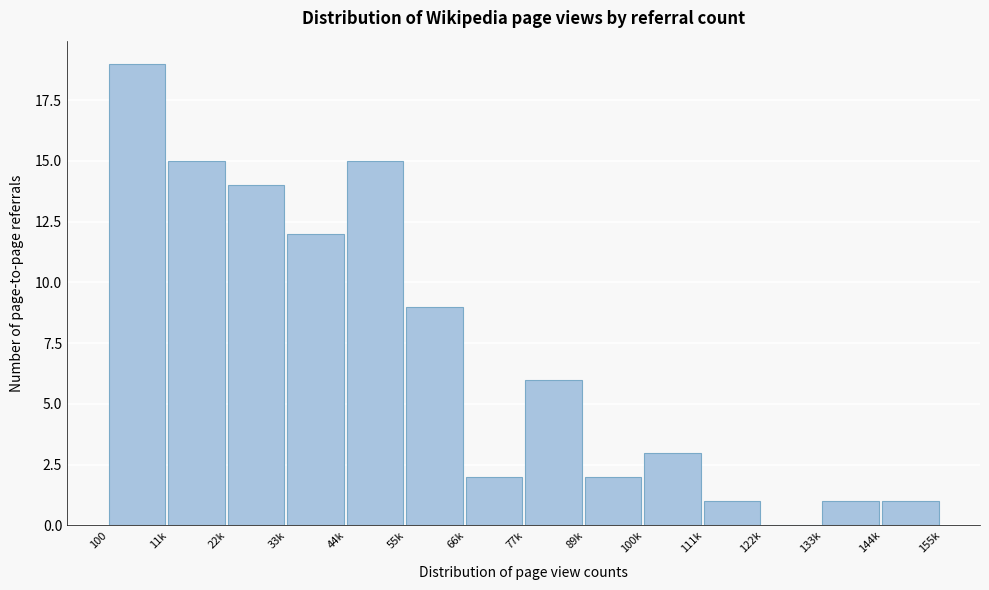

Reading left to right, extract all data points from this chart.

100=19	11k=15	22k=14	33k=12	44k=15	55k=9	66k=2	77k=6	89k=2	100k=3	111k=1	122k=0	133k=1	144k=1